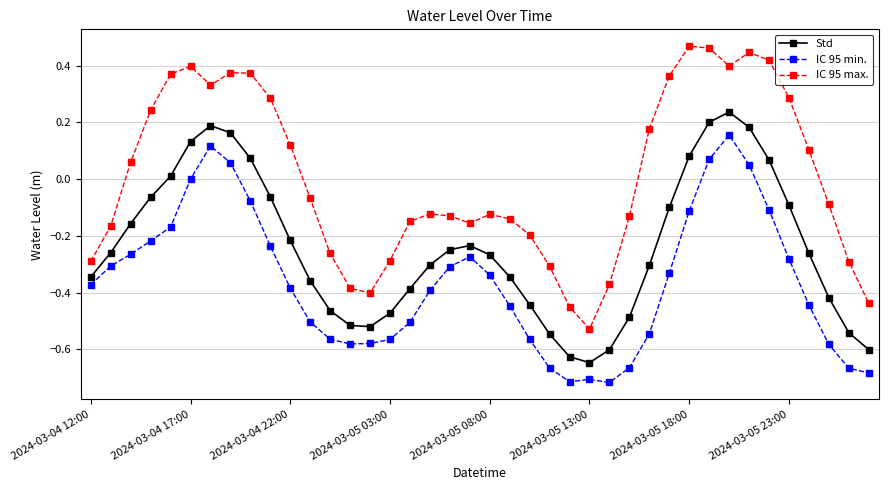

Which series has the widest spread of values?

IC 95 max.